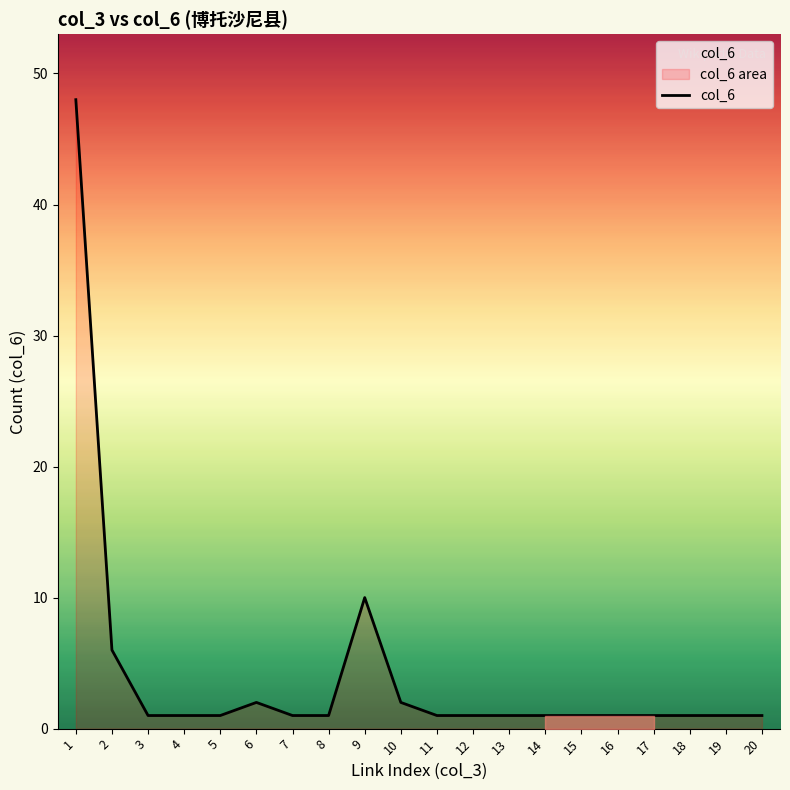

Rank the categories by value from lowest to highest.

3, 4, 5, 7, 8, 11, 12, 13, 14, 15, 16, 17, 18, 19, 20, 6, 10, 2, 9, 1